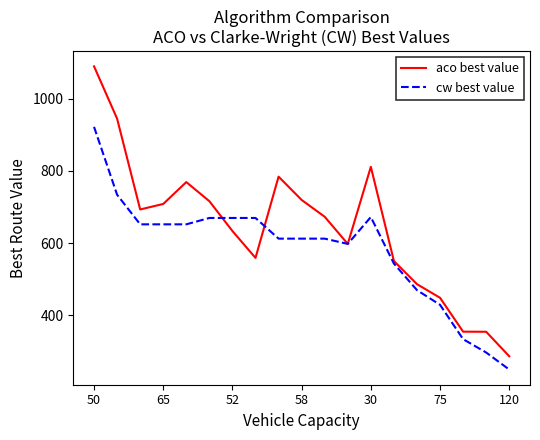

True or false: aco best value has more than 2 points higher than both neighbors.

True